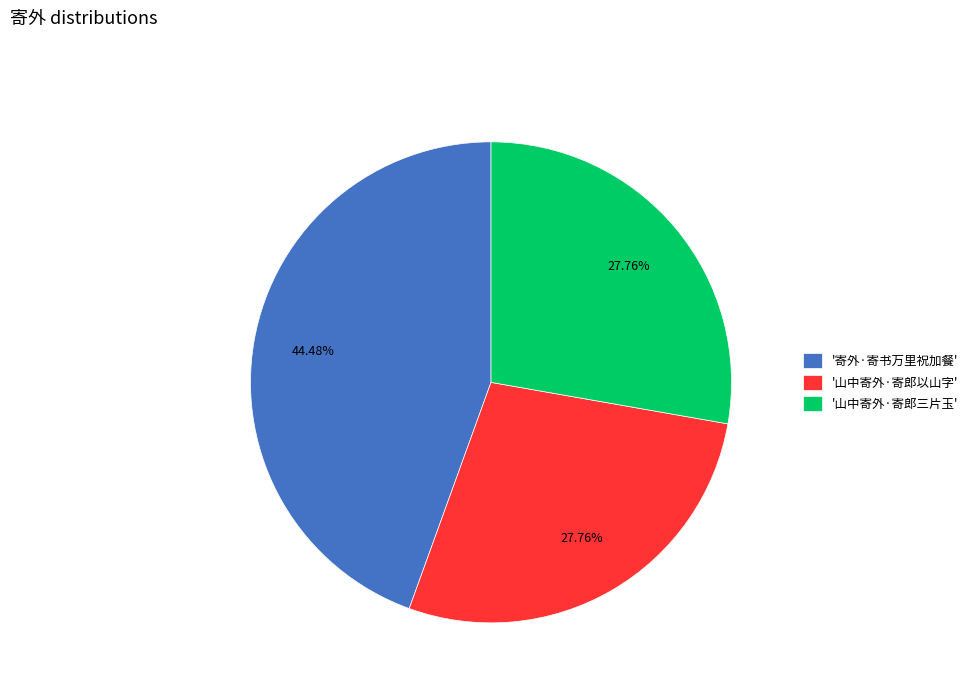

Does any single category account for the majority?

No